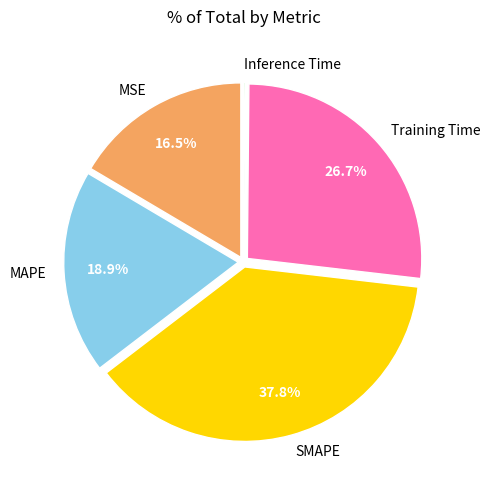

True or false: SMAPE accounts for 38% of the total.

True